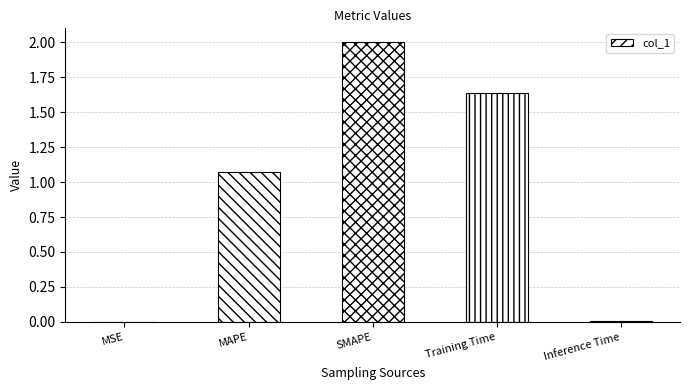

Between Inference Time and MAPE, which is larger?

MAPE